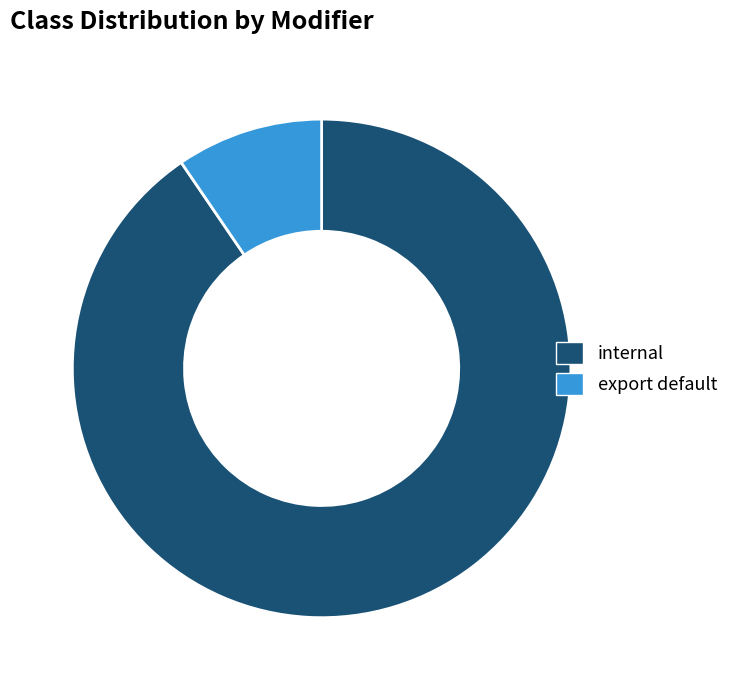

Is it true that export default is 1% of the pie?

False